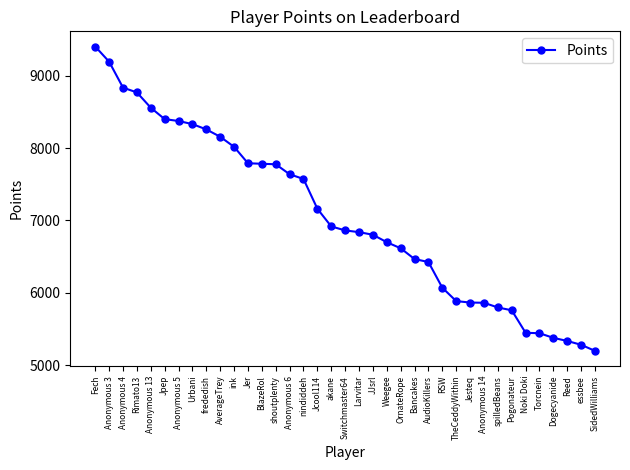

What is the ratio of the value at Torcnein to the value at Bancakes?

0.8